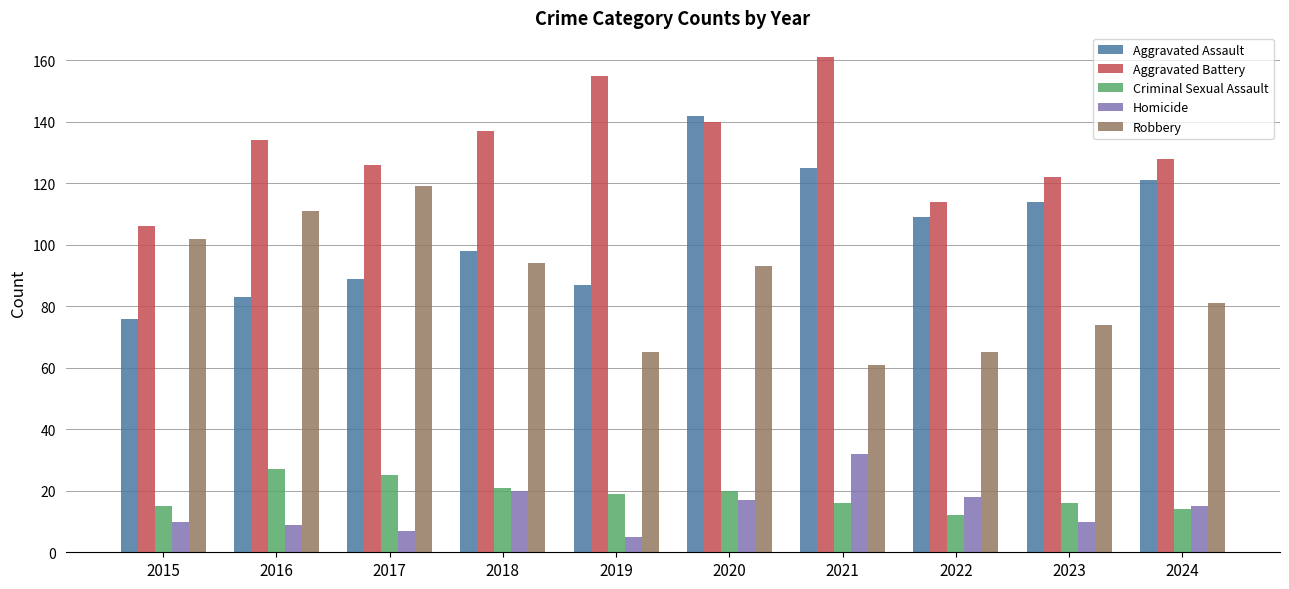

What is the difference between the maximum and minimum values in the Aggravated Assault series?

66